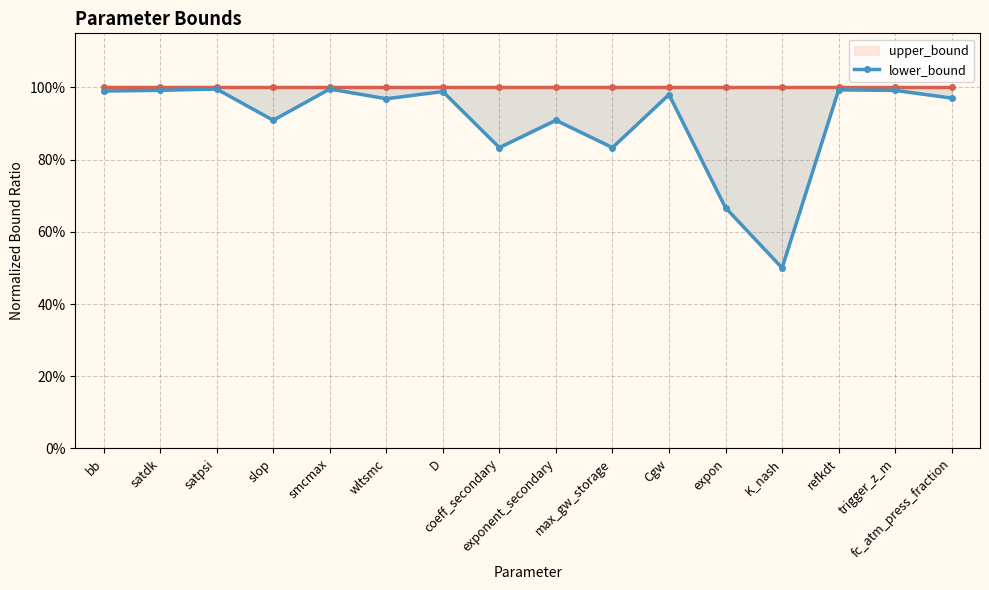

Which has a higher value, bb or max_gw_storage?

bb